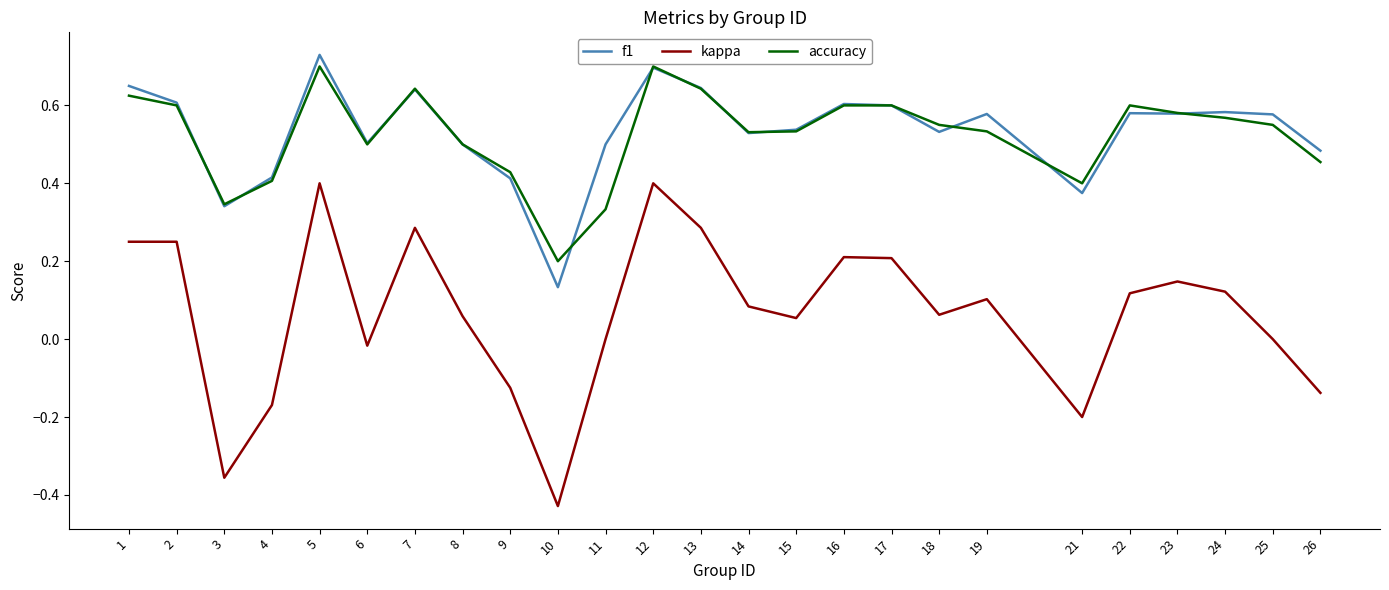

Is the value of kappa at 13 greater than the value of f1 at 25?

No